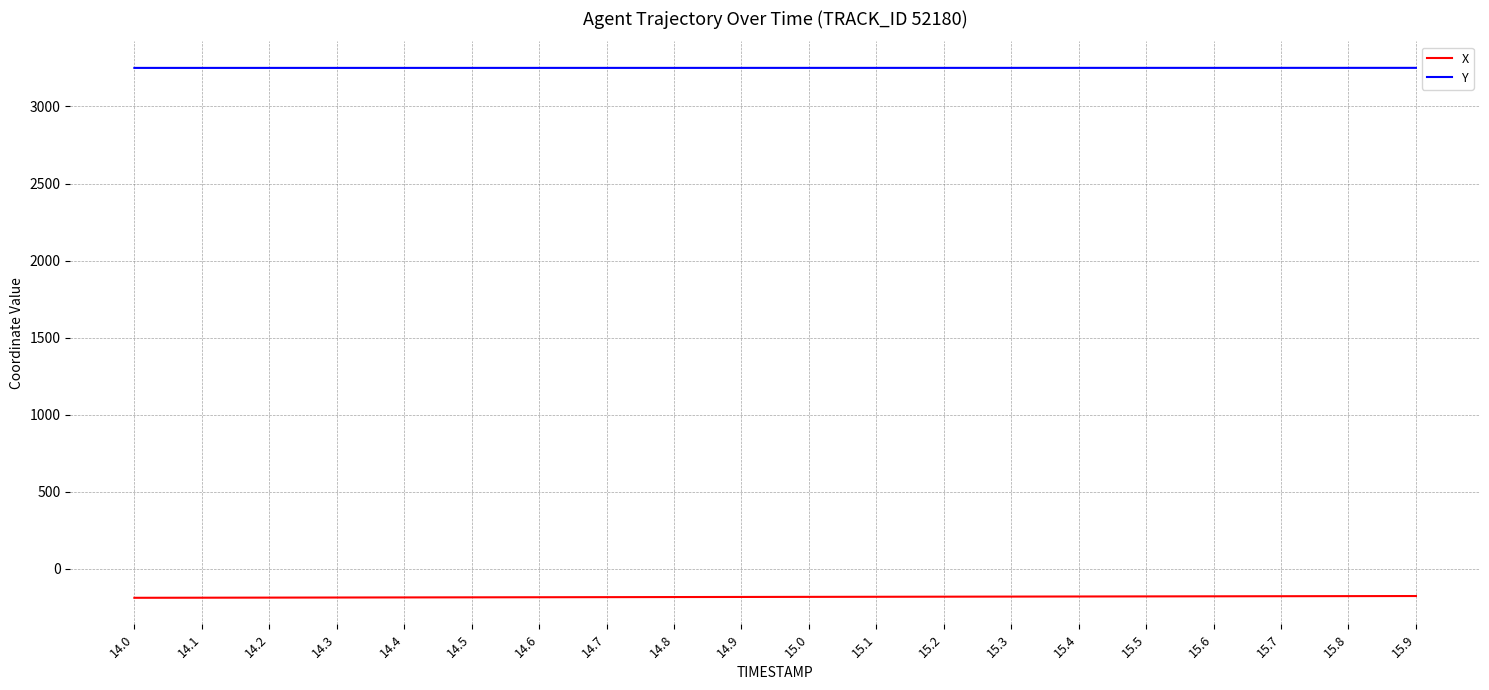

Rank the series at 15.9 from lowest to highest value.

X, Y